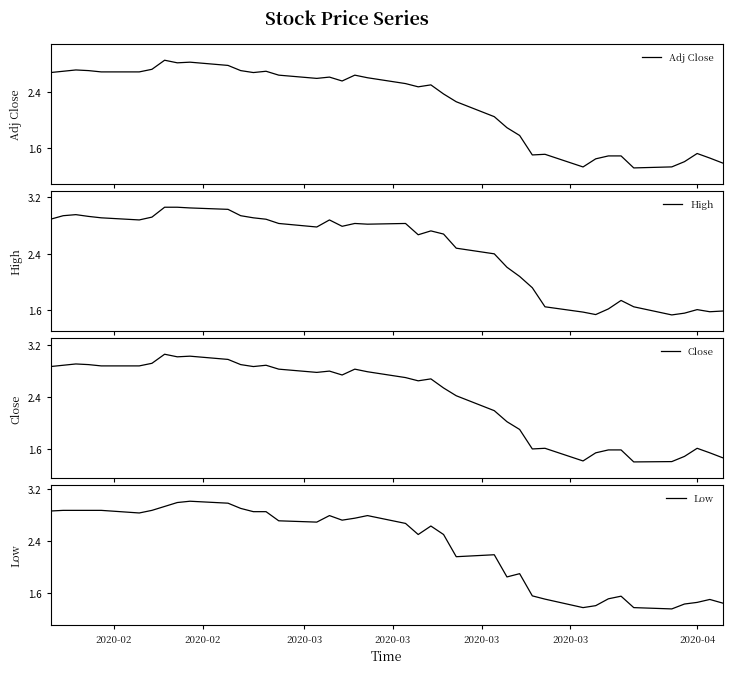

How many data points in High are less than 2?

12